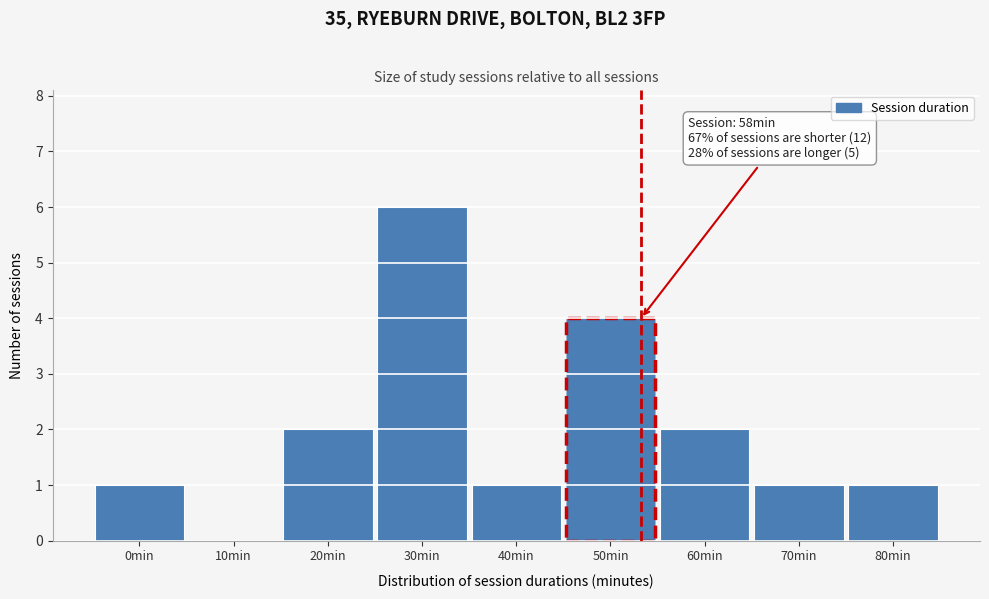

Reading left to right, list all the values displayed in this chart.

0min=1	10min=0	20min=2	30min=6	40min=1	50min=4	60min=2	70min=1	80min=1